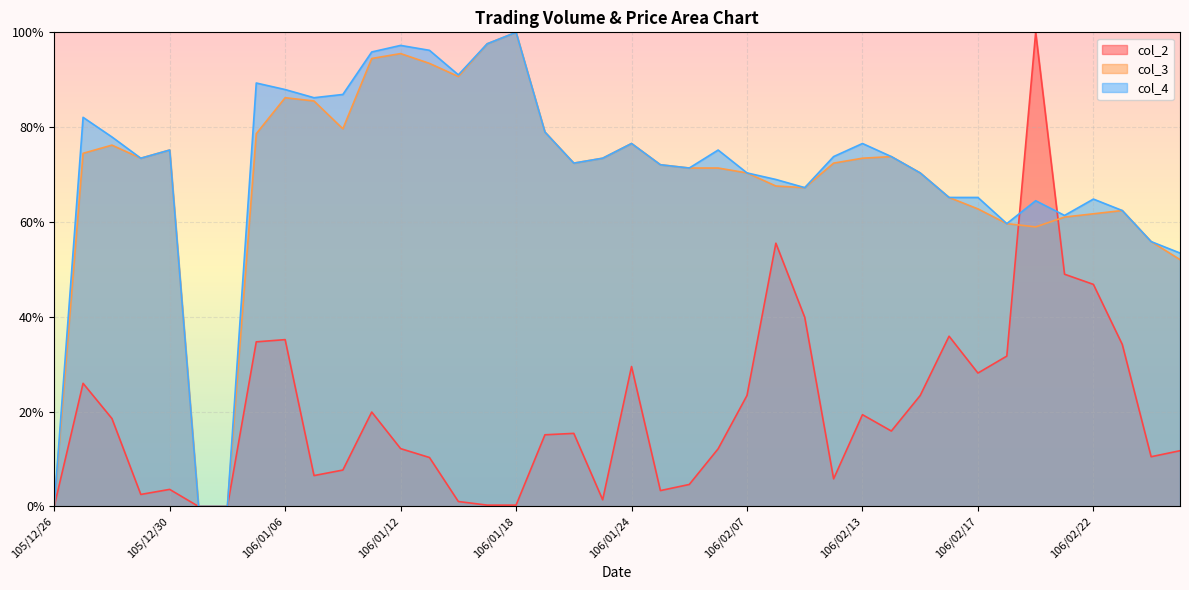

Is the value of col_4 at 106/02/24 greater than the value of col_2 at 105/12/28?

Yes